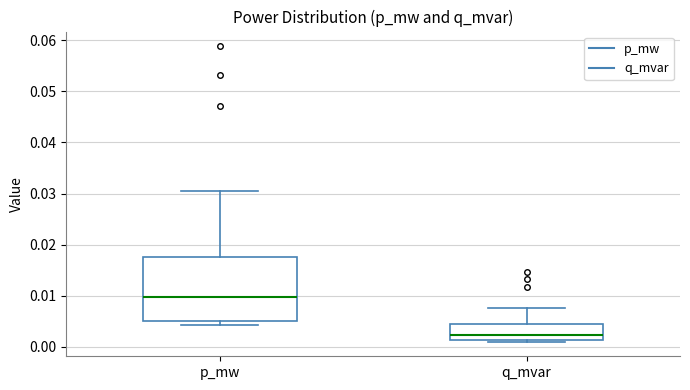

Where is the upper edge of the box for q_mvar on the y-axis? The values are not printed on the chart, so give them approximately, as read against the axis.

0.004